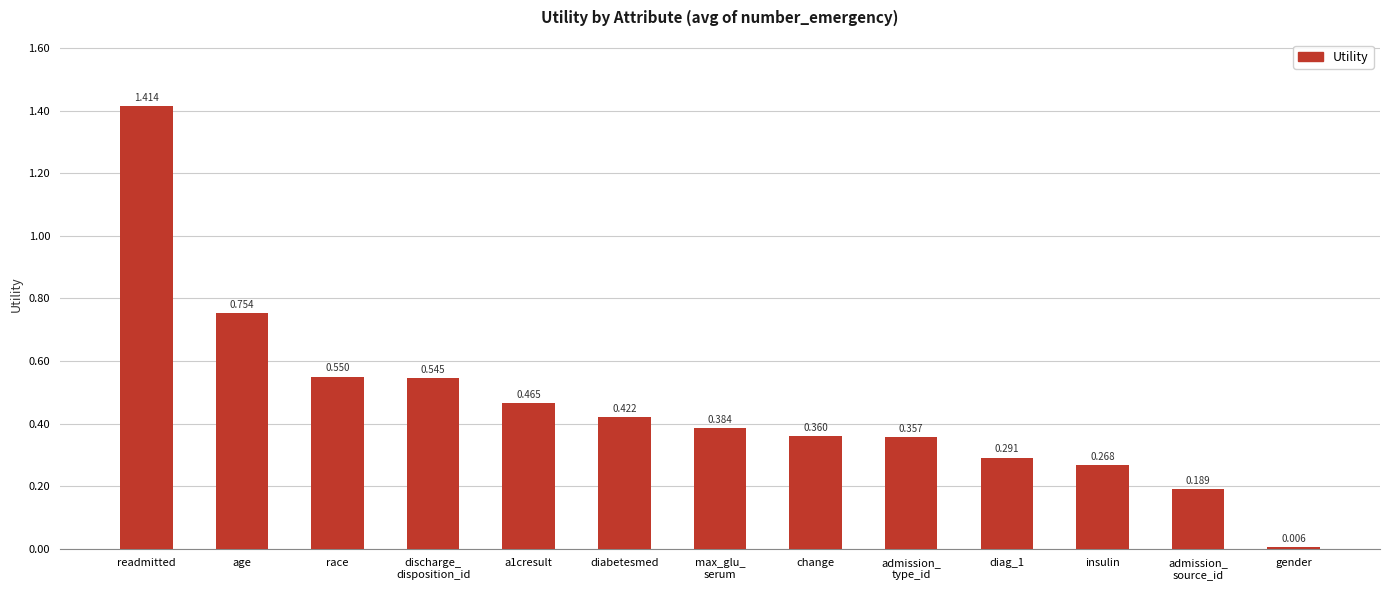

What is the label of the 1st bar from the right?

gender